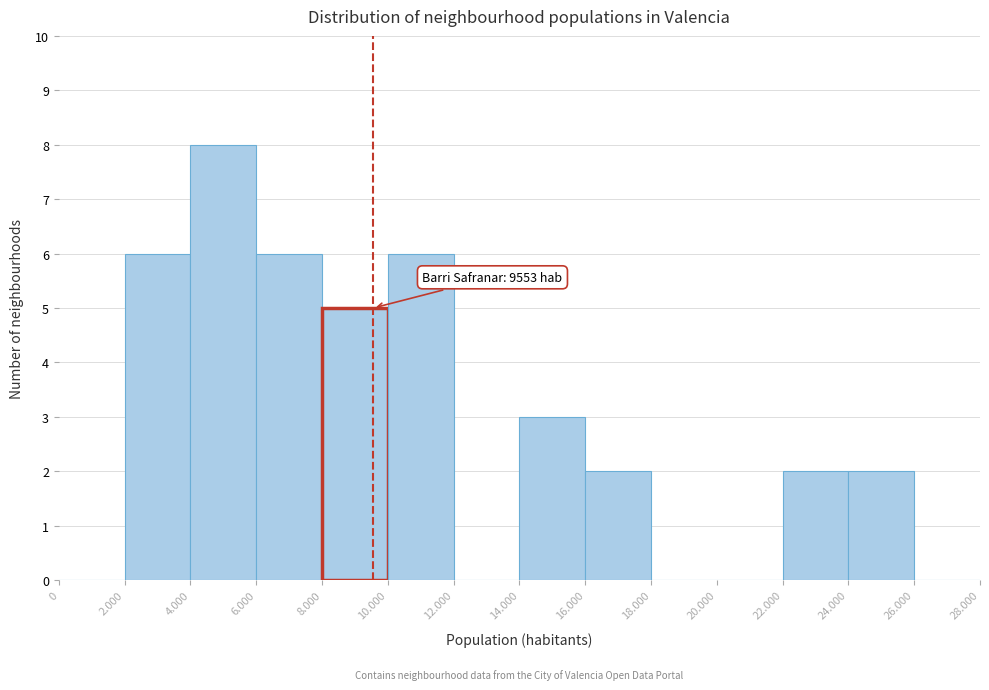

Reading left to right, list all the values displayed in this chart.

0=0	2.000=6	4.000=8	6.000=6	8.000=5	10.000=6	12.000=0	14.000=3	16.000=2	18.000=0	20.000=0	22.000=2	24.000=2	26.000=0